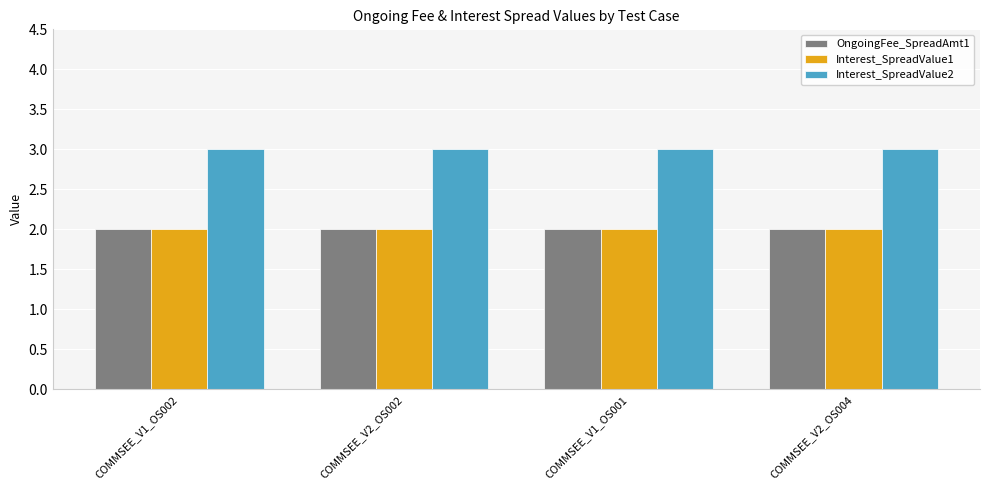

How many series are shown in this chart?

3